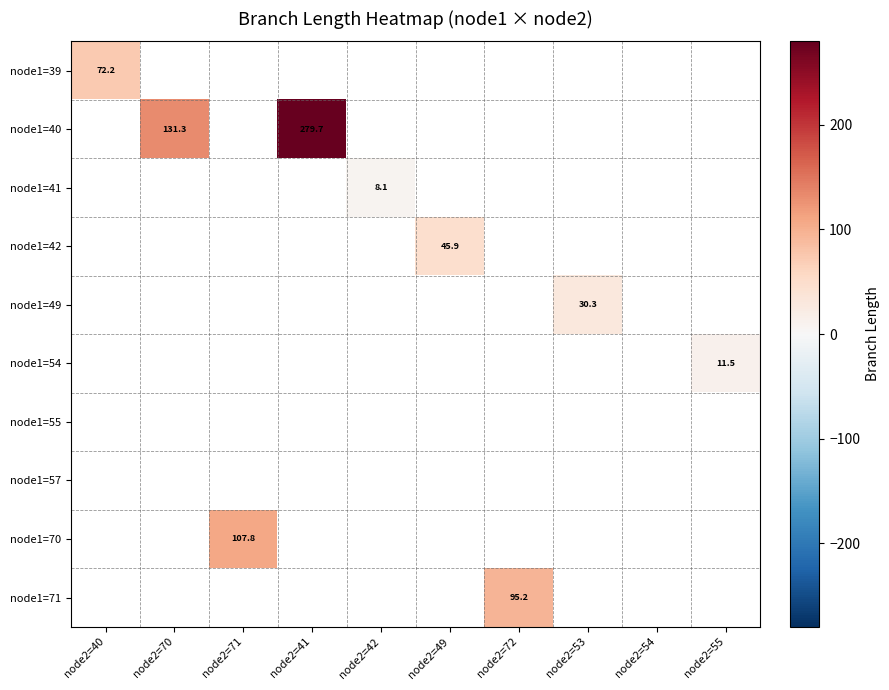

Which series has the largest range (max minus min)?

node1=39